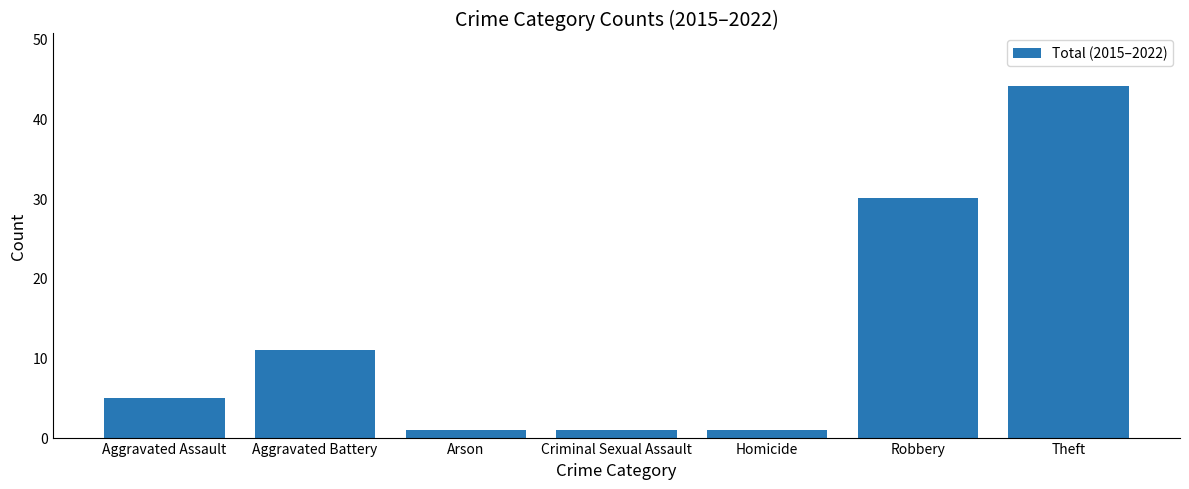

Reading right to left, list all the values displayed in this chart.

44	30	1	1	1	11	5